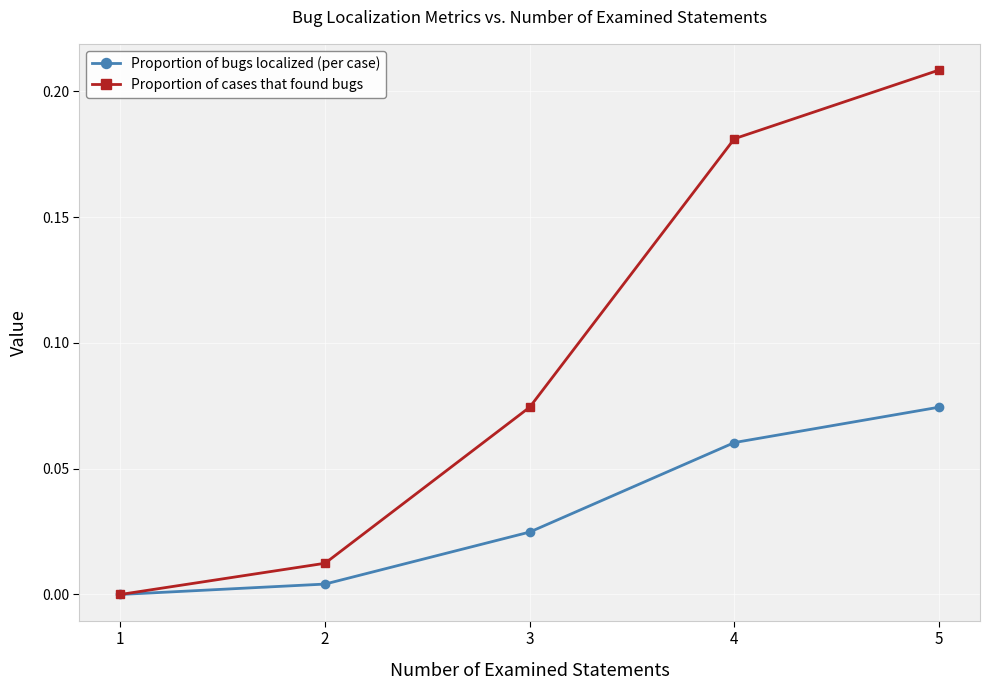

Which series has the largest range (max minus min)?

Proportion of cases that found bugs